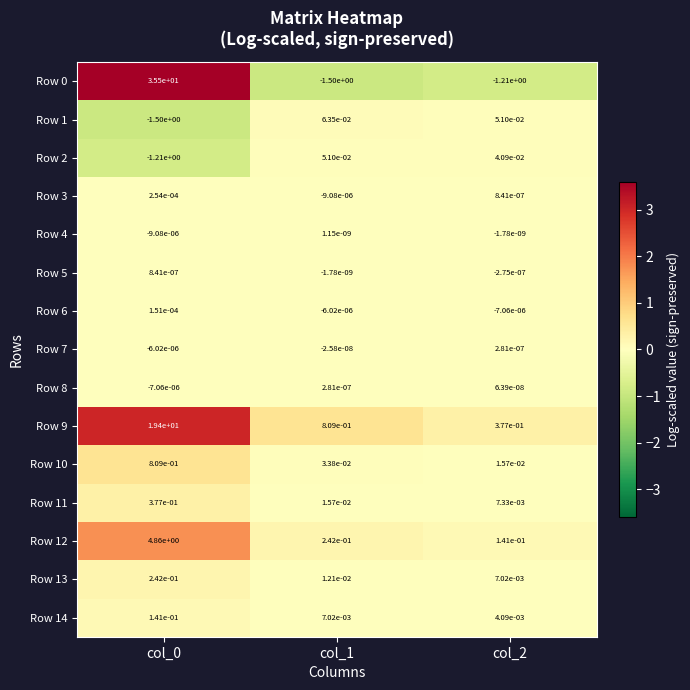

Is the value of Row 4 at col_2 greater than the value of Row 12 at col_2?

No